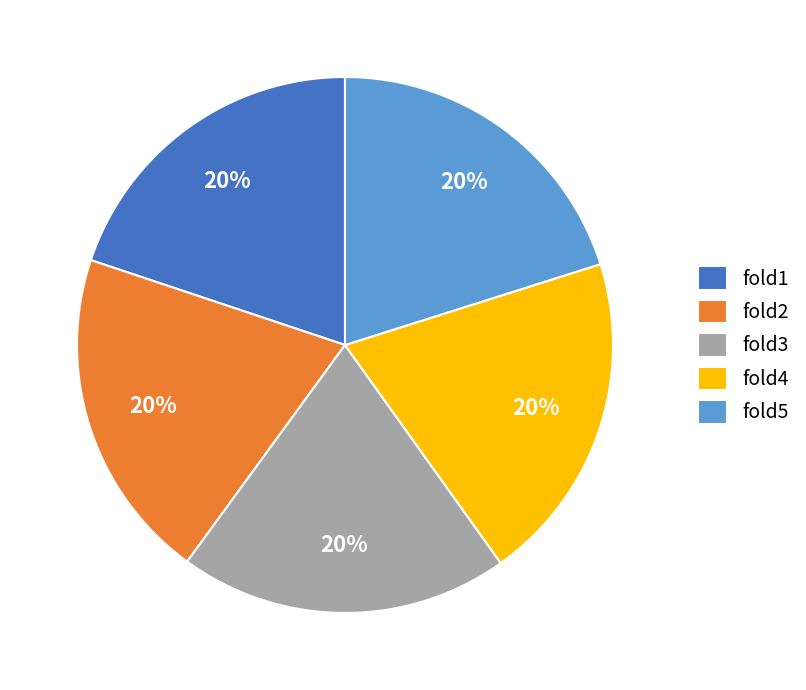

Do fold1 and fold2 together represent more than half of the pie?

No